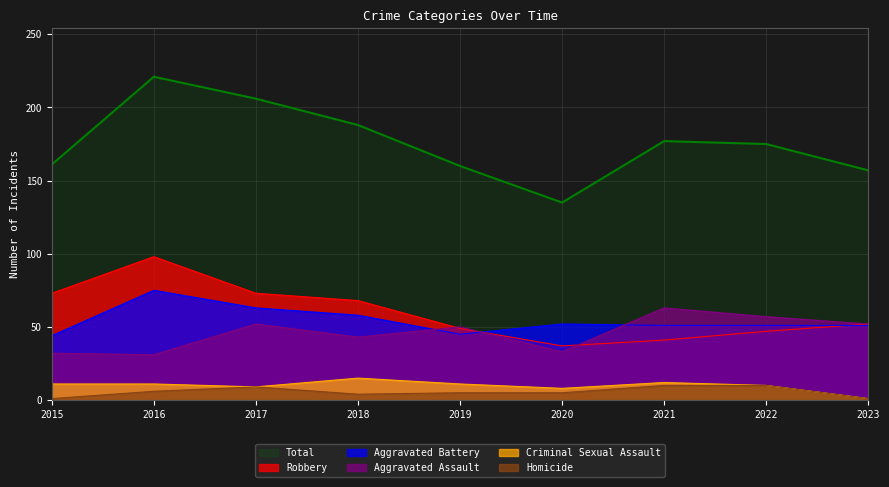

True or false: Homicide and Criminal Sexual Assault cross at least once.

False